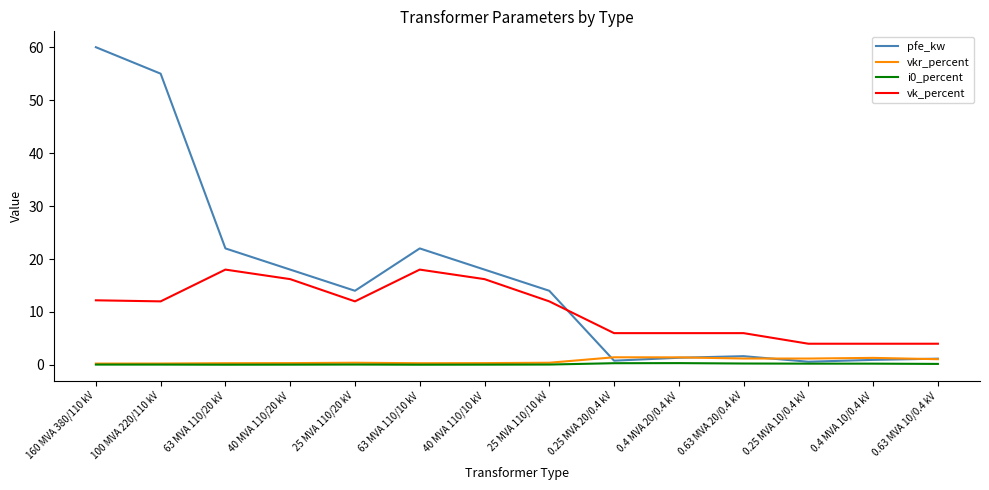

Is the value of vkr_percent at 100 MVA 220/110 kV greater than the value of vk_percent at 63 MVA 110/10 kV?

No